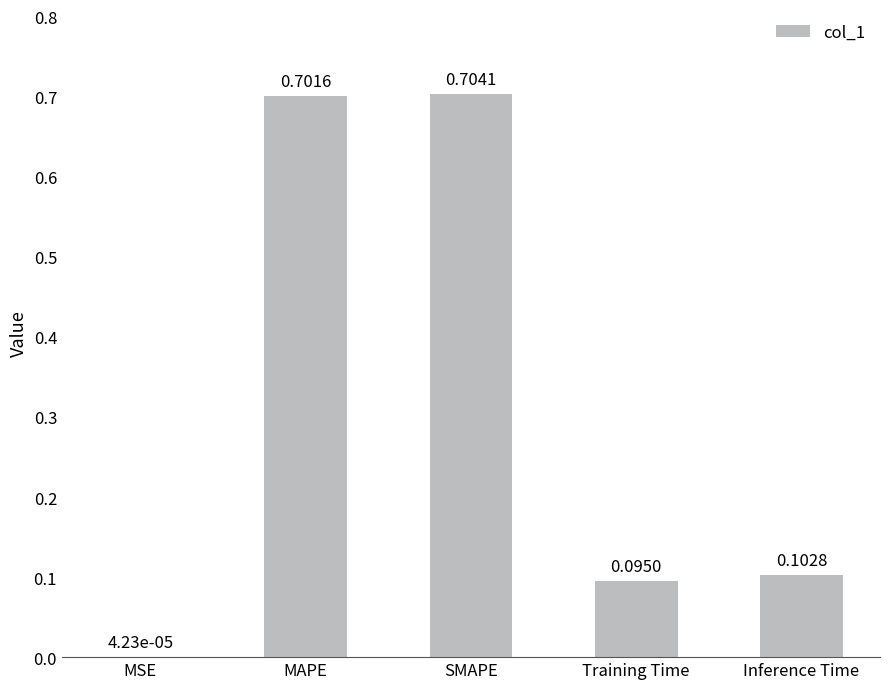

Which label corresponds to the largest value in the chart?

SMAPE